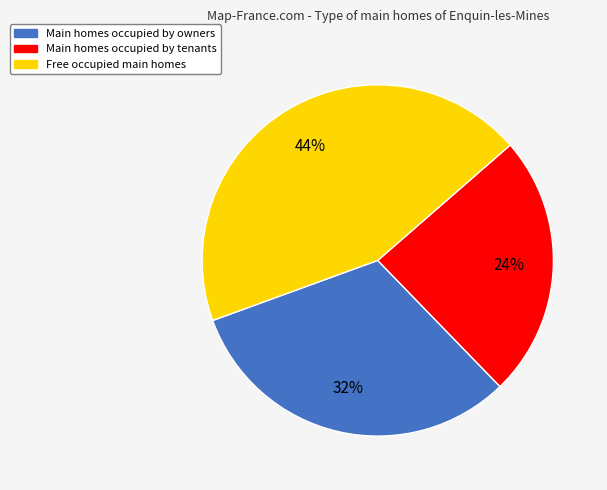

To the nearest percent, what is the difference between the largest and smallest slice percentages?

20%